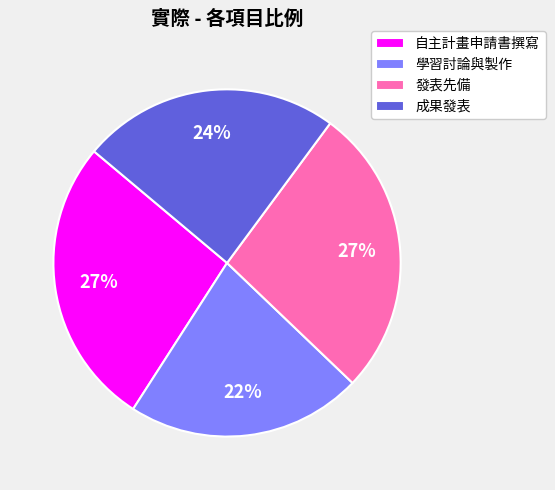

What percentage is the 發表先備 slice, to the nearest percent?

27%